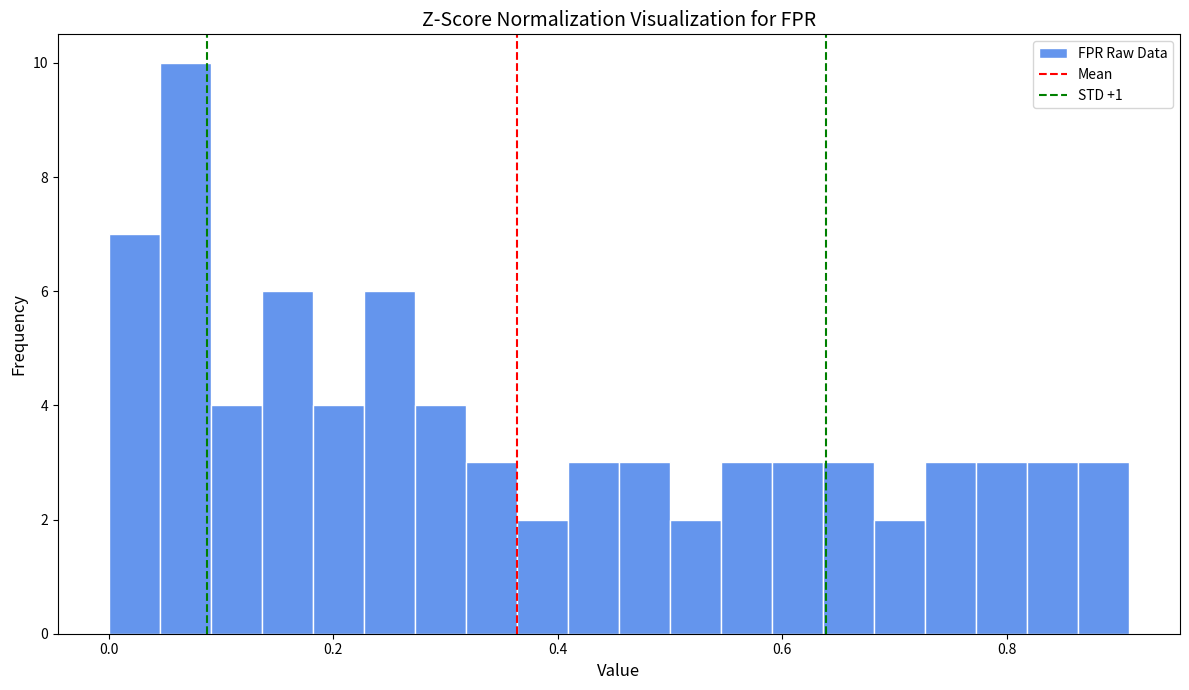

Read against the x-axis, roughly where is the centre of the tallest bar?

0.06